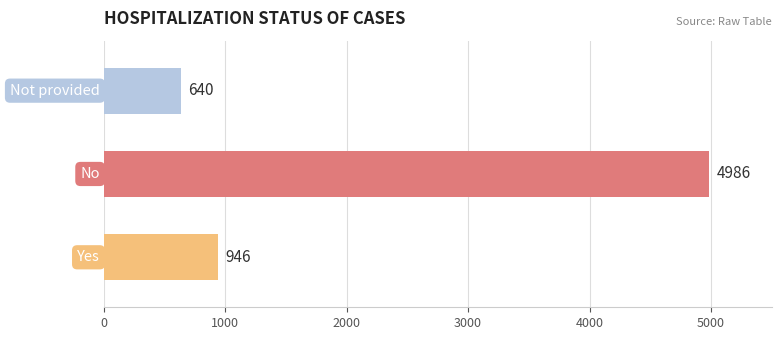

What is the difference between the maximum and second lowest values?

4040